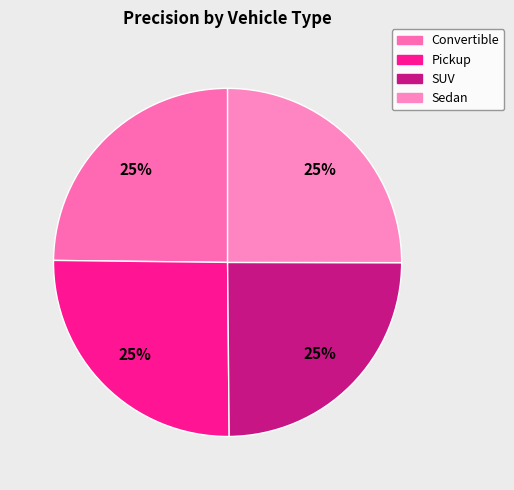

To the nearest percent, what percentage of the pie is SUV?

25%